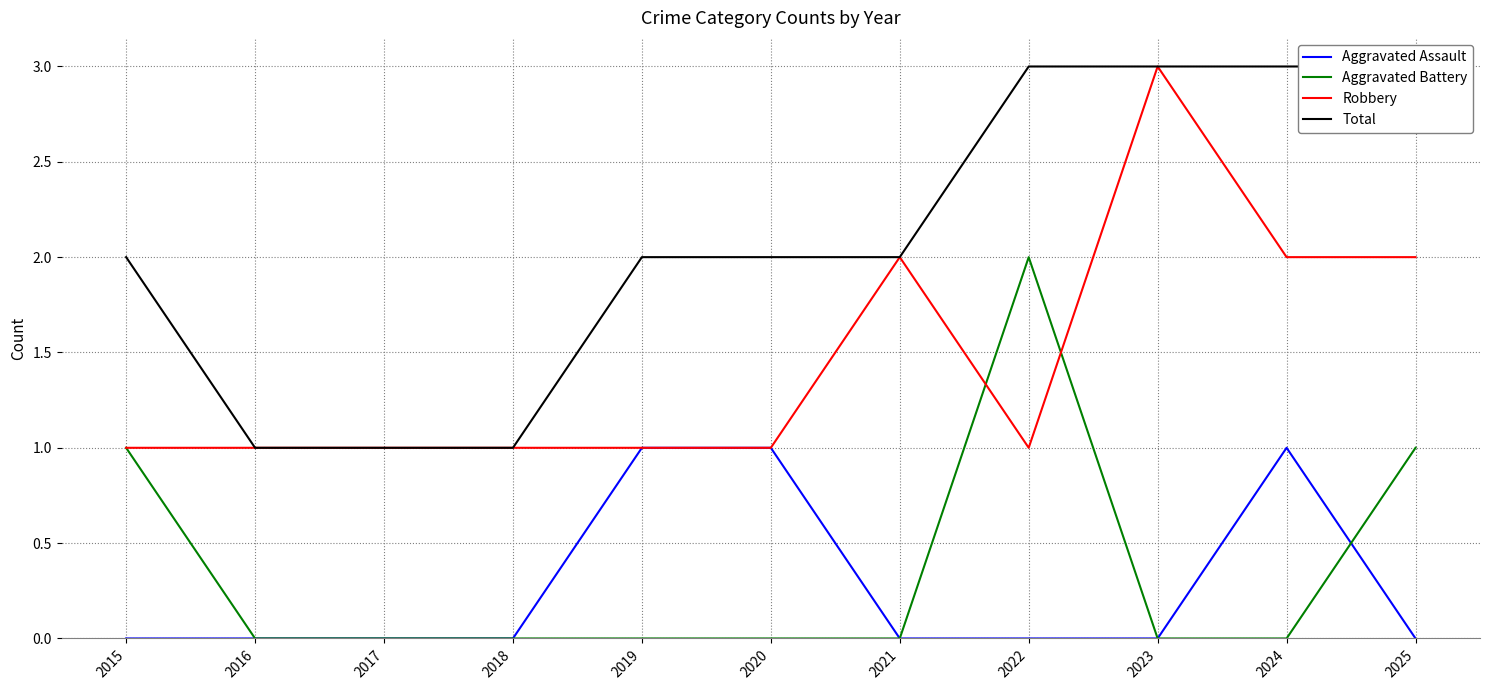

The Aggravated Assault series shows 1 at 2024. True or false?

True